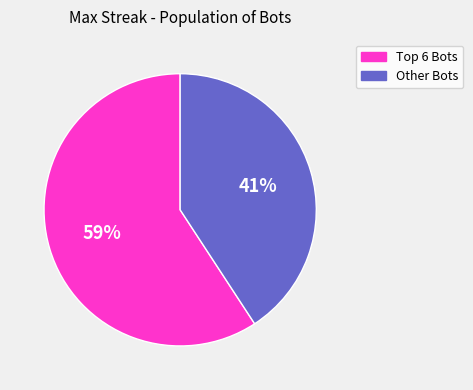

How many segments does this pie chart have?

2